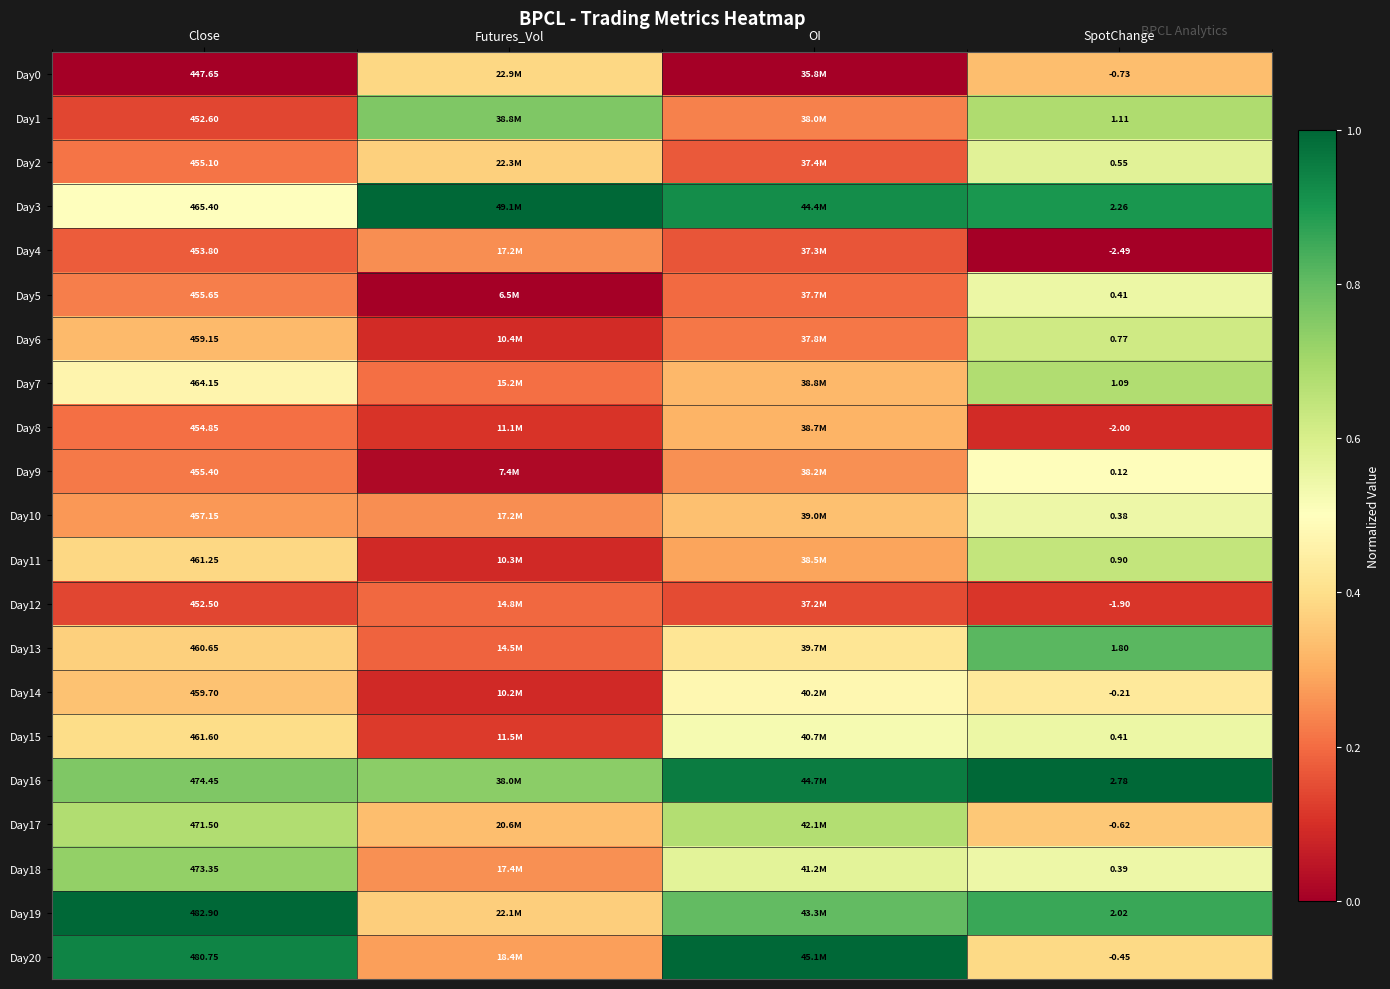

Is the value of Day14 at SpotChange greater than the value of Day17 at SpotChange?

Yes